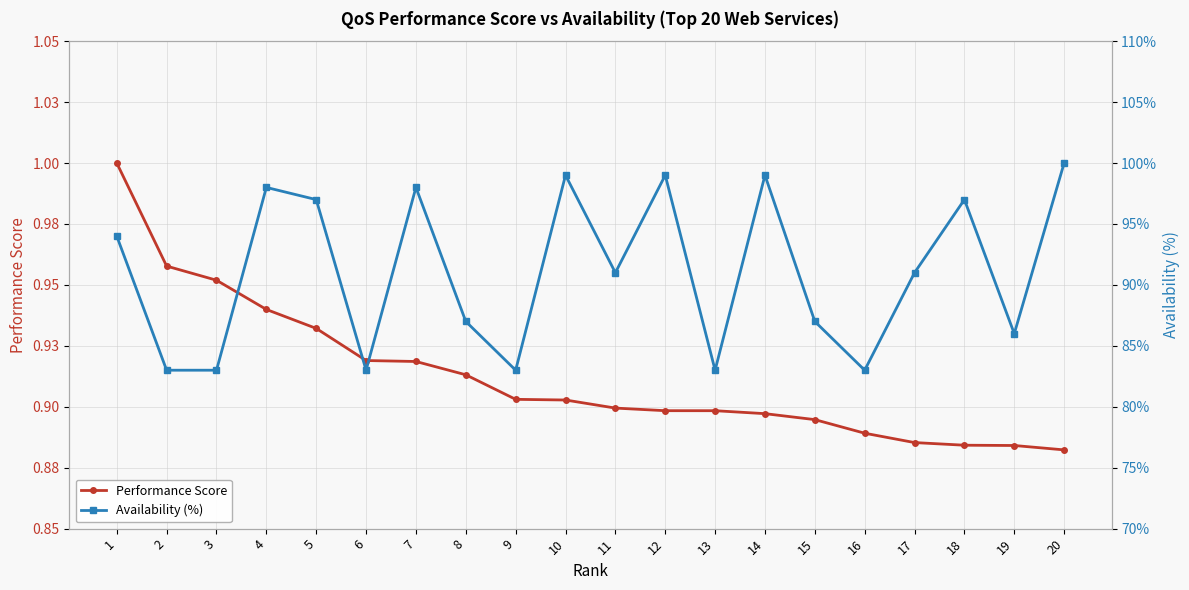

What is the difference between the maximum and second lowest values in the Performance Score series?

0.1